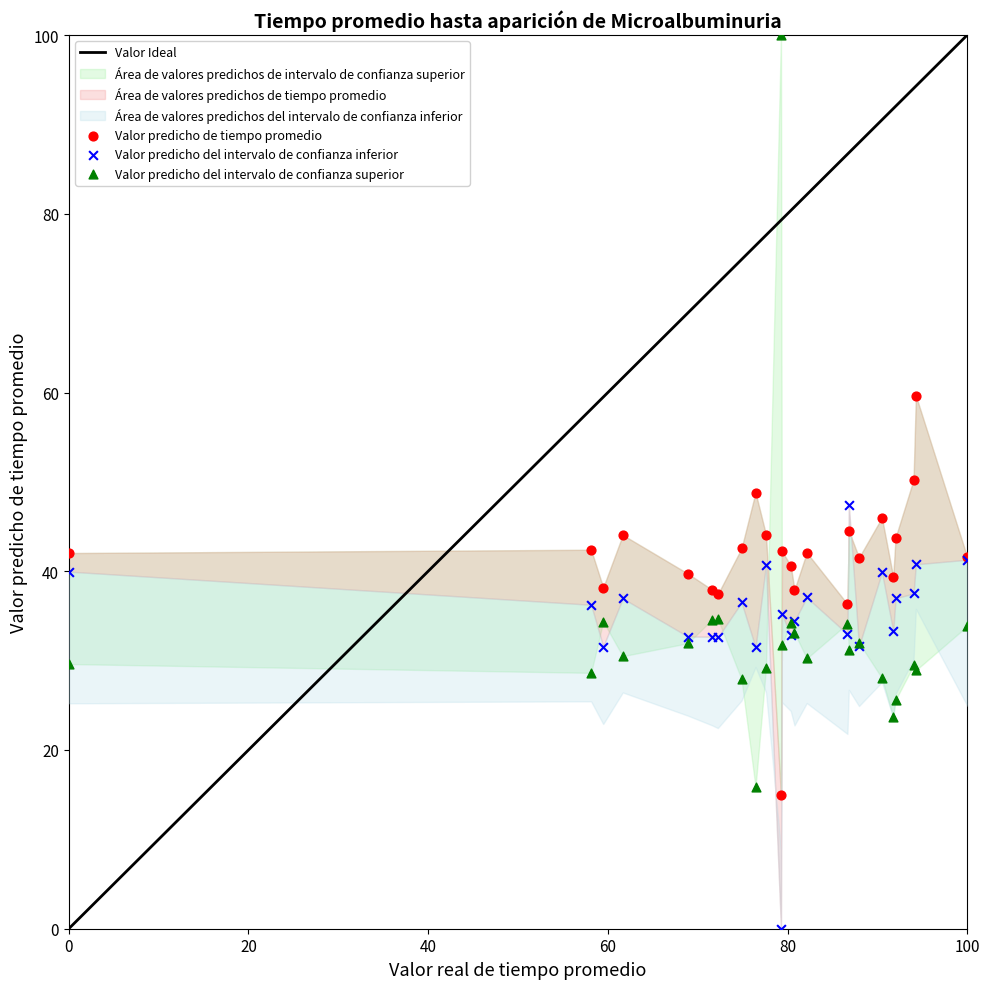

What is the X range (max minus min) for the scatter plot?

100.0